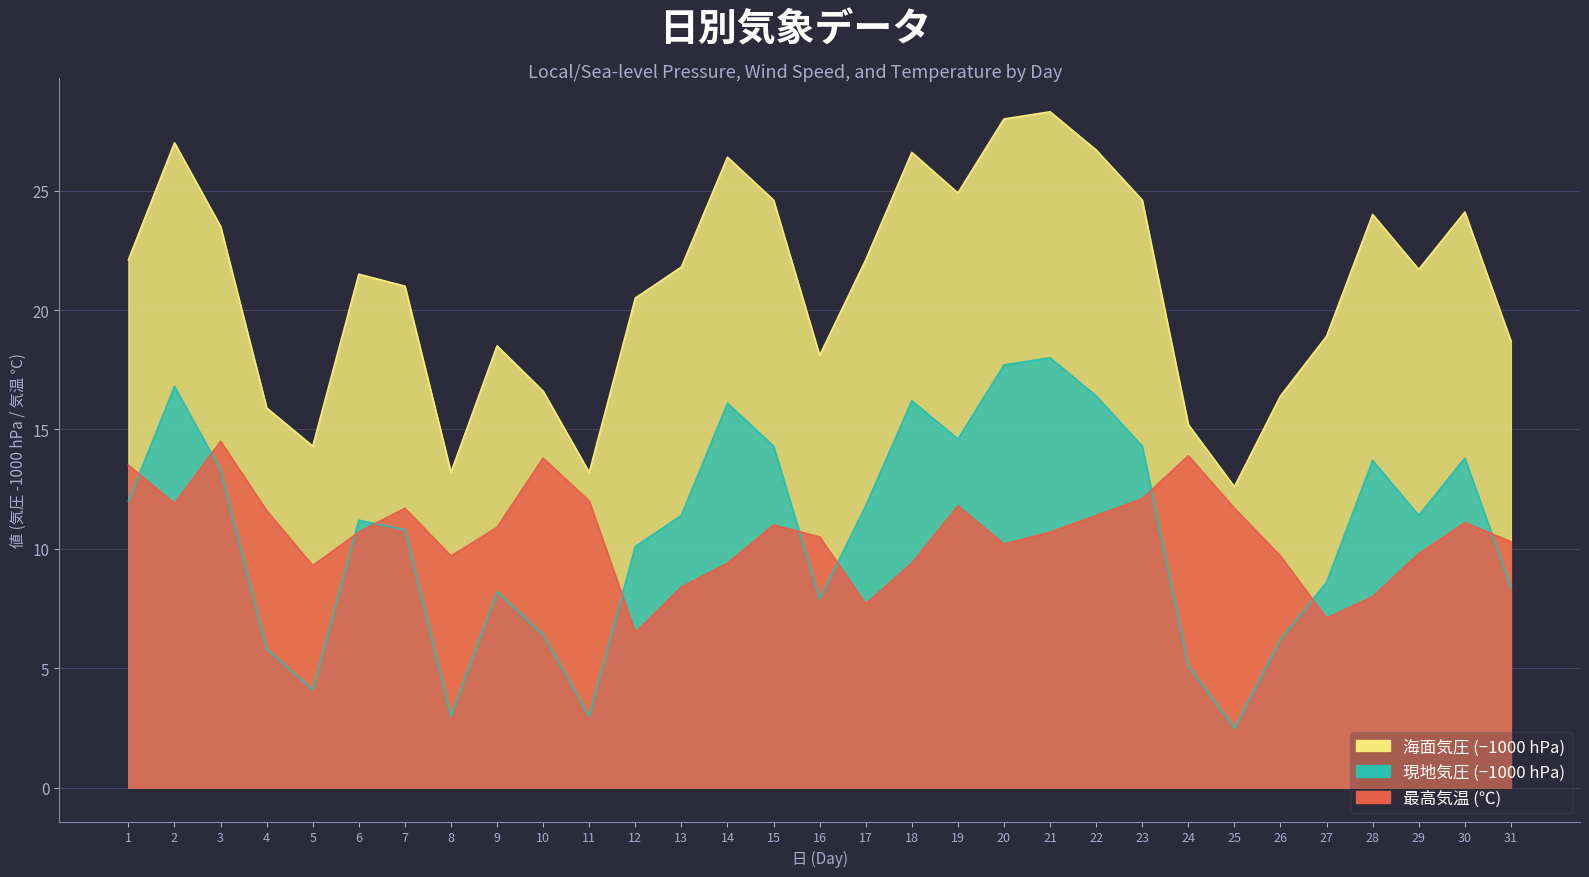

At which category does 最高気温(℃) reach its first local peak?

3